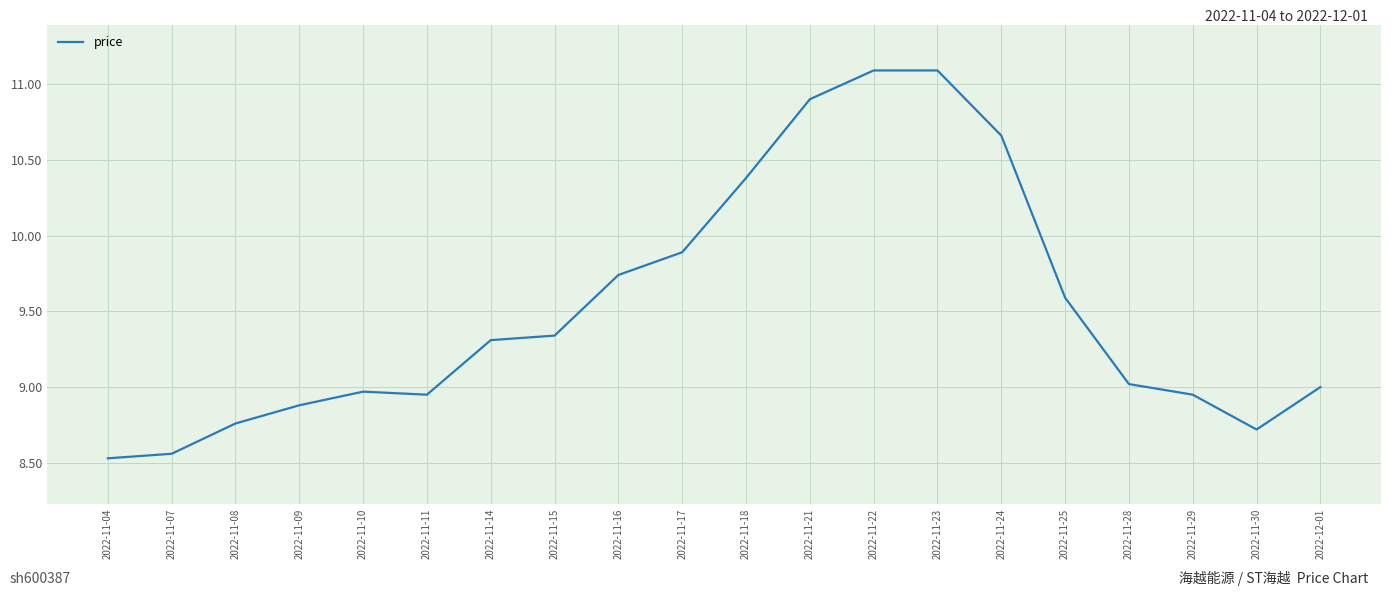

What position from the left is 2022-11-23?

14